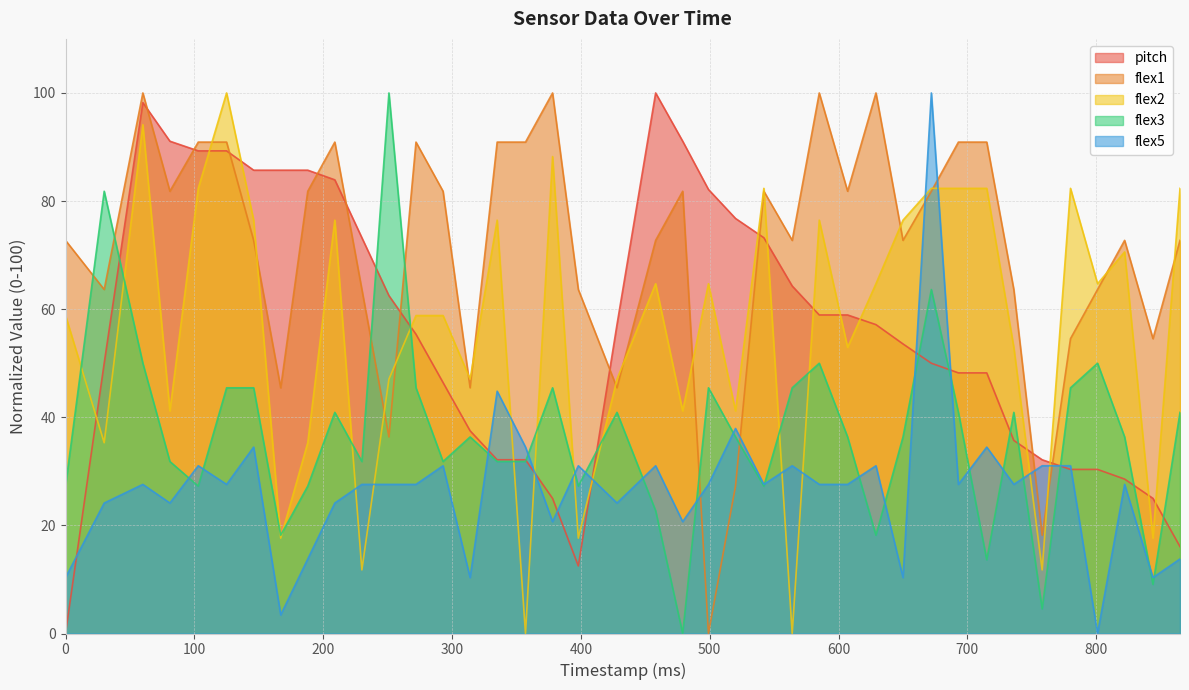

Between which two adjacent categories do flex5 and flex3 first intersect?

81 and 103